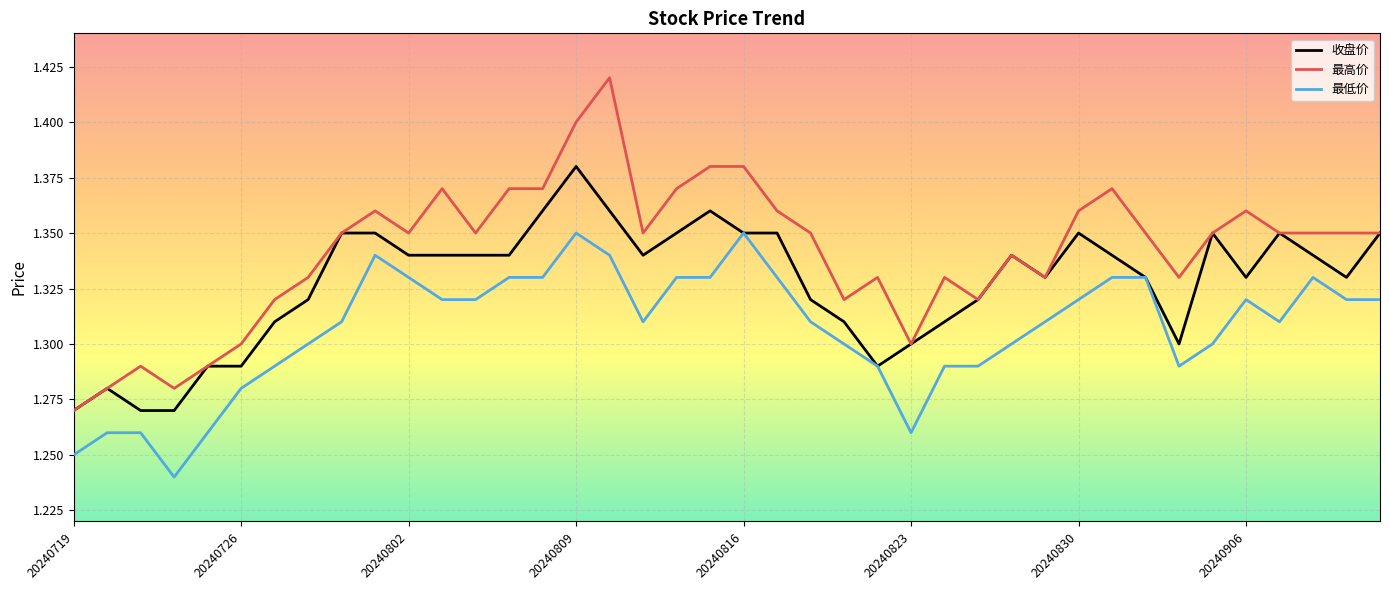

Rank the series by their maximum value, from lowest to highest.

最低价, 收盘价, 最高价